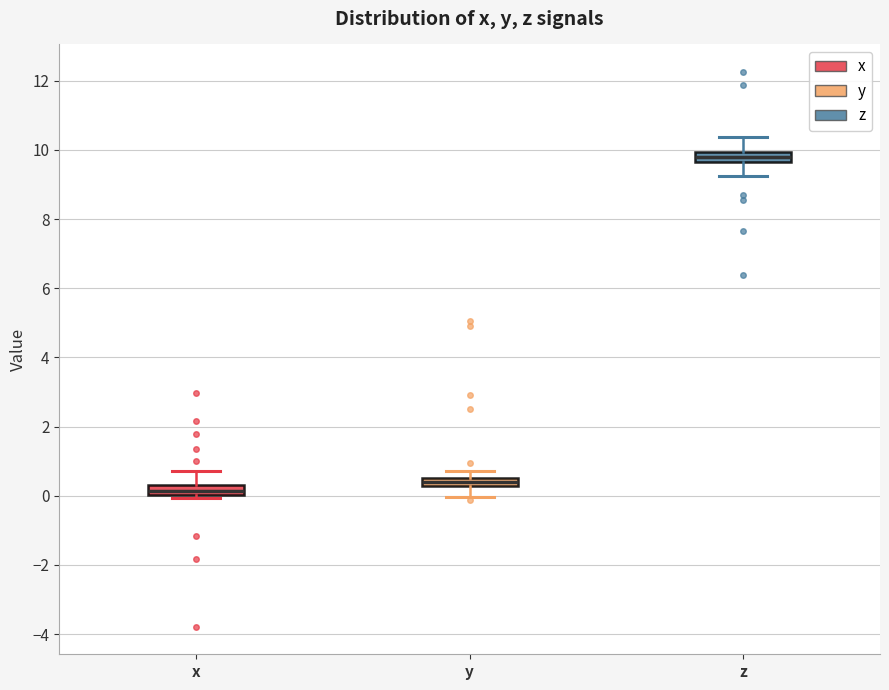

Where does the median line of the box for z sit on the y-axis? The values are not printed on the chart, so give them approximately, as read against the axis.

9.8